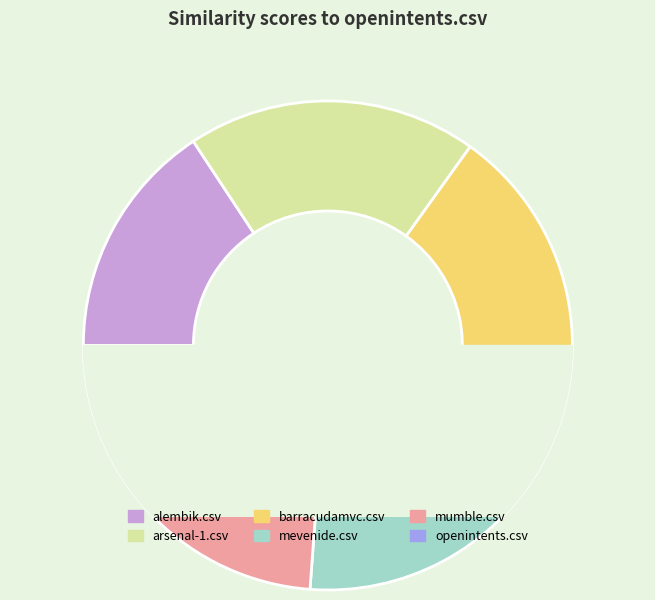

Is there any slice that represents more than half of the pie?

No